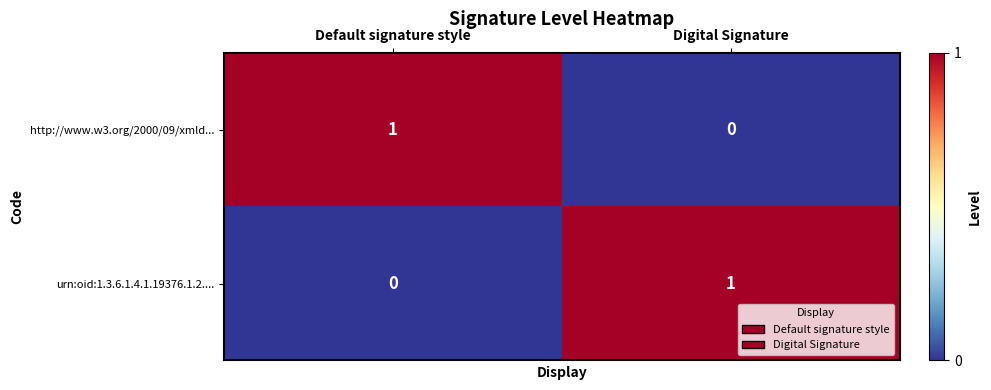

What is the total value across all series at Default signature style?

1